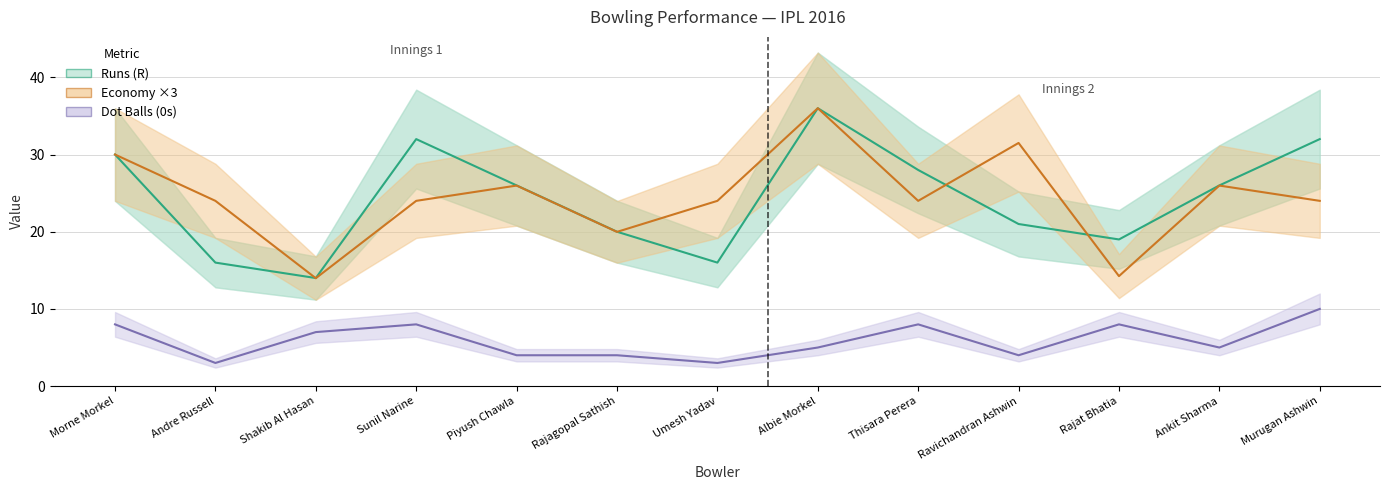

What are all the series names shown in the legend?

Runs (R), Economy ×3, Dot Balls (0s)